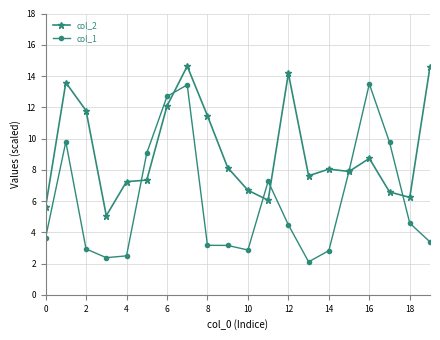

What is the minimum value shown in the chart?

2.1